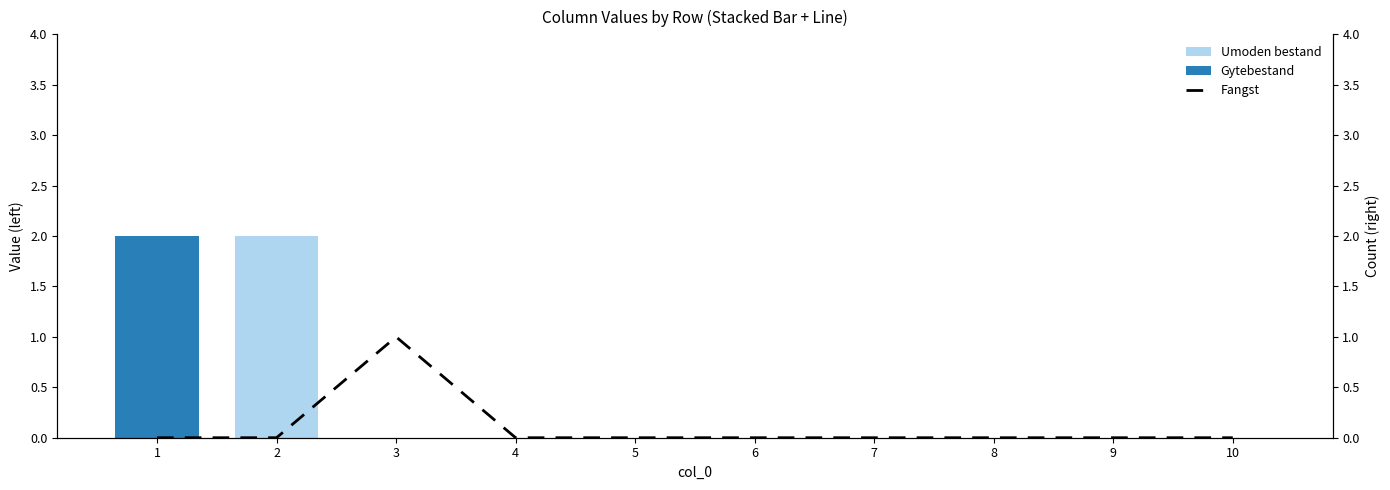

Which series has the largest range (max minus min)?

Gytebestand